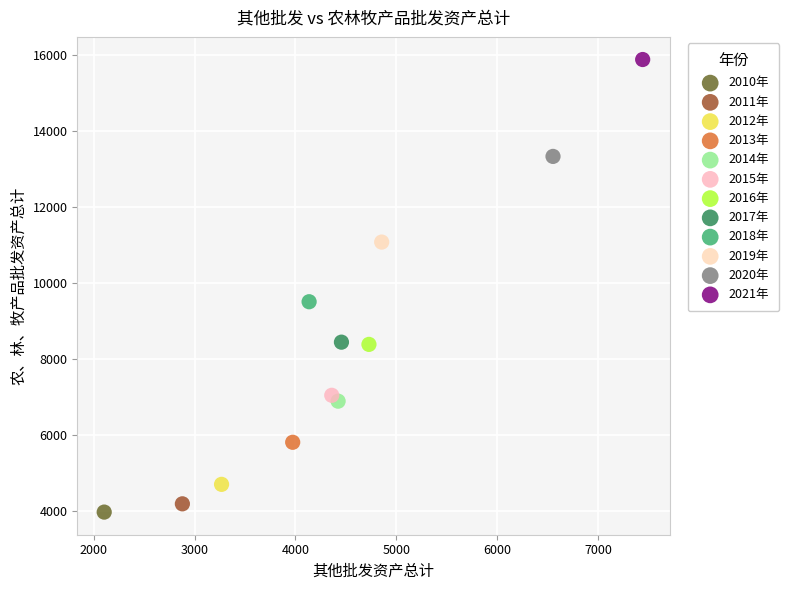

What are all the series names shown in the legend?

2010年, 2011年, 2012年, 2013年, 2014年, 2015年, 2016年, 2017年, 2018年, 2019年, 2020年, 2021年